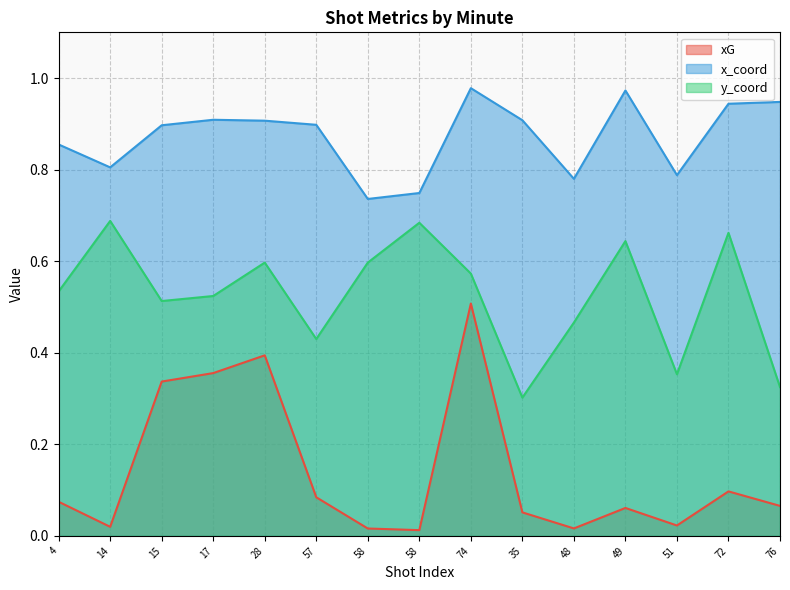

True or false: y_coord has more than 0 points higher than both neighbors.

True